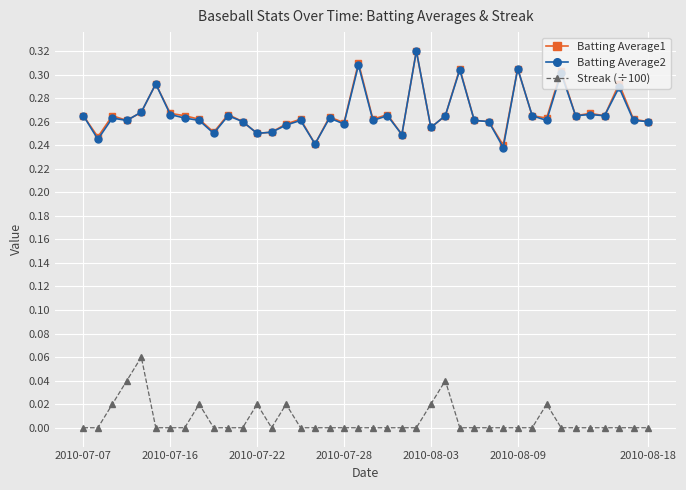

True or false: Streak (÷100) has more than 1 points higher than both neighbors.

True